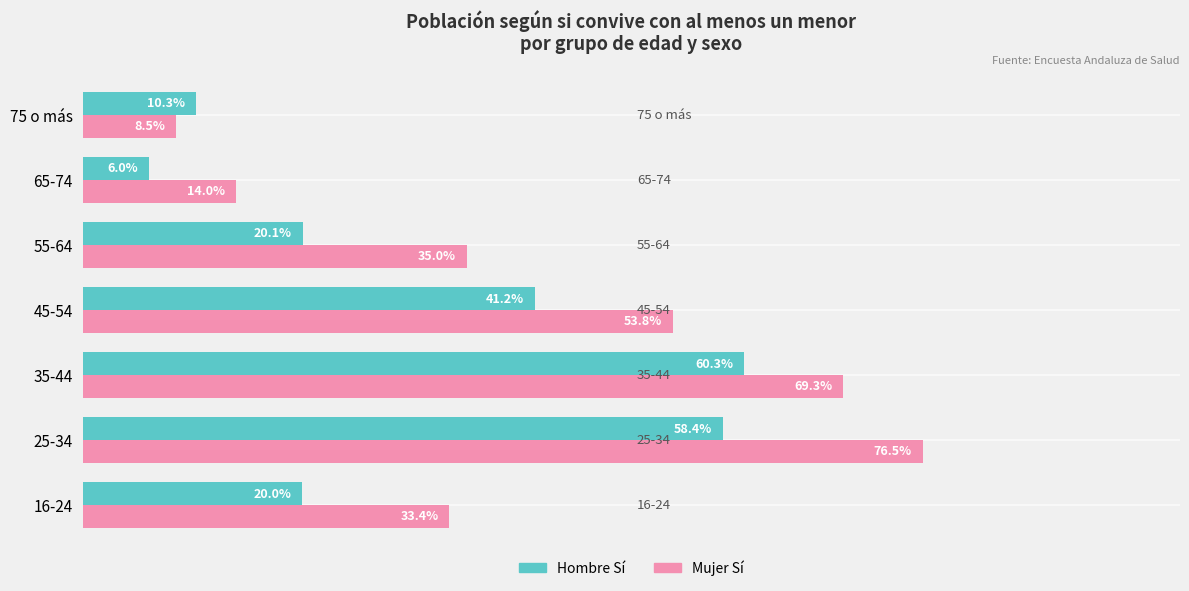

Rank the series by their average value, from highest to lowest.

Mujer Sí, Hombre Sí